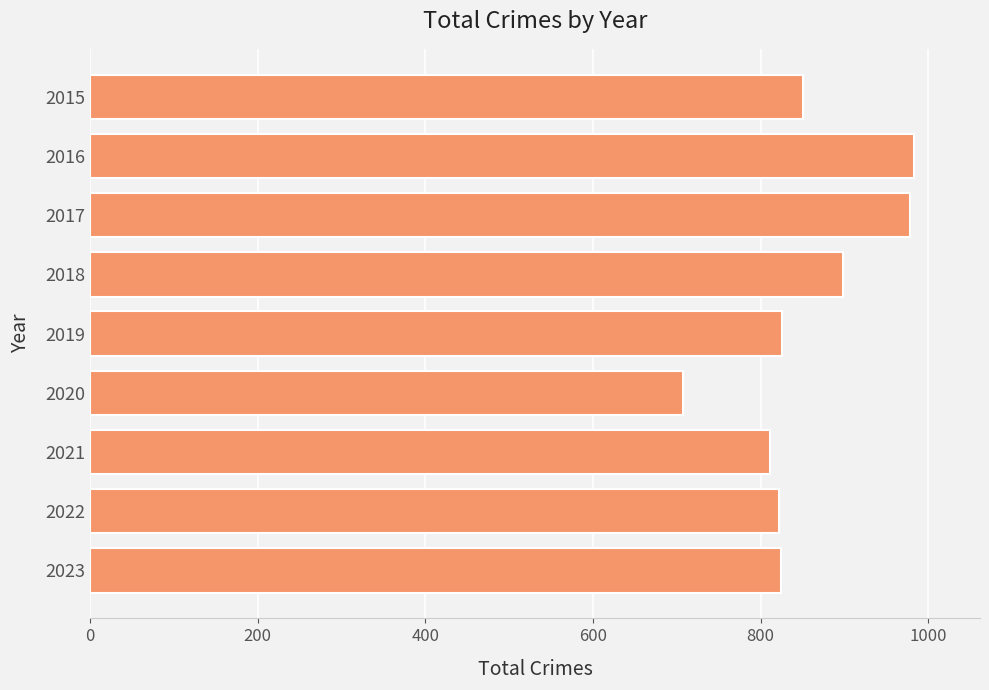

Is it true that the value at 2022 is 822?

True